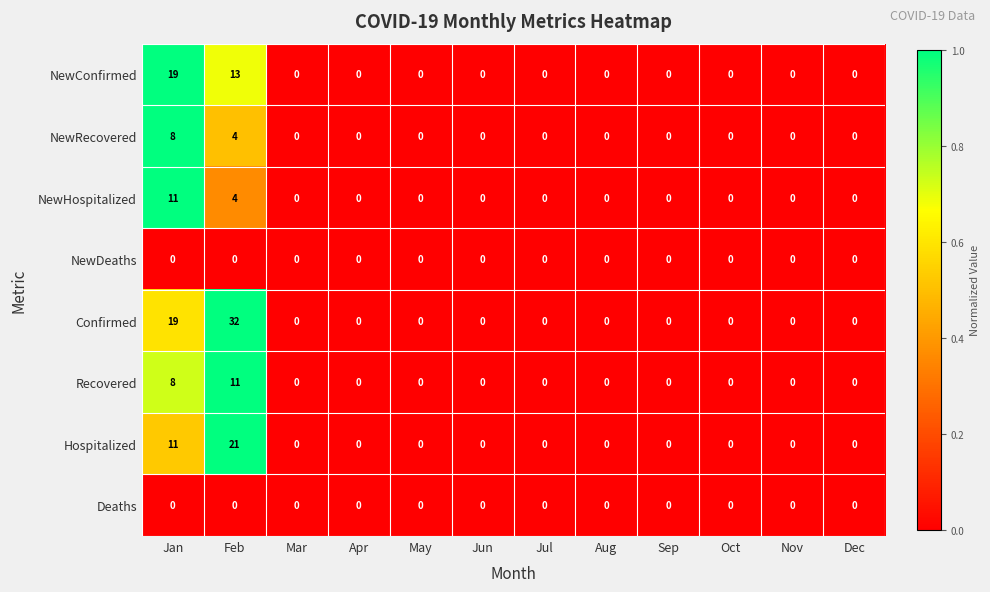

What is the maximum value for NewConfirmed?

19